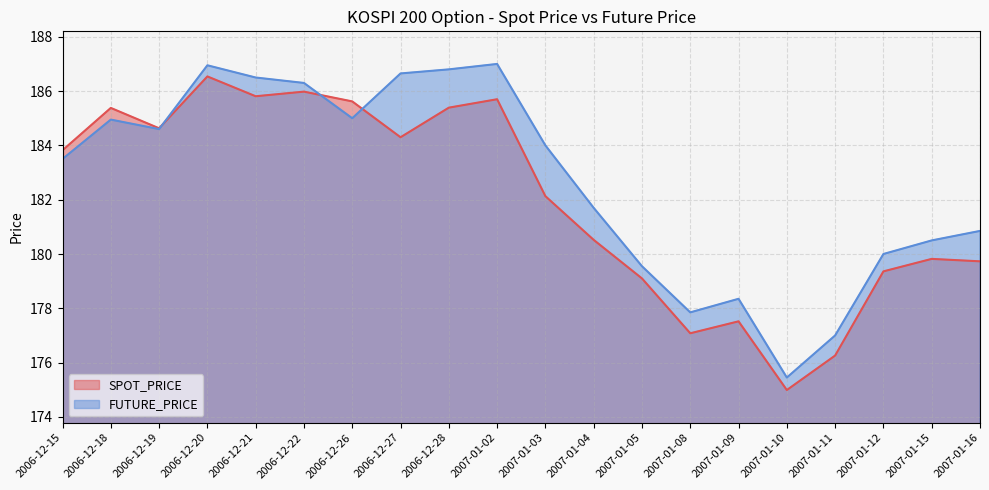

True or false: SPOT_PRICE has a value of 179.7 at 2007-01-16.

True